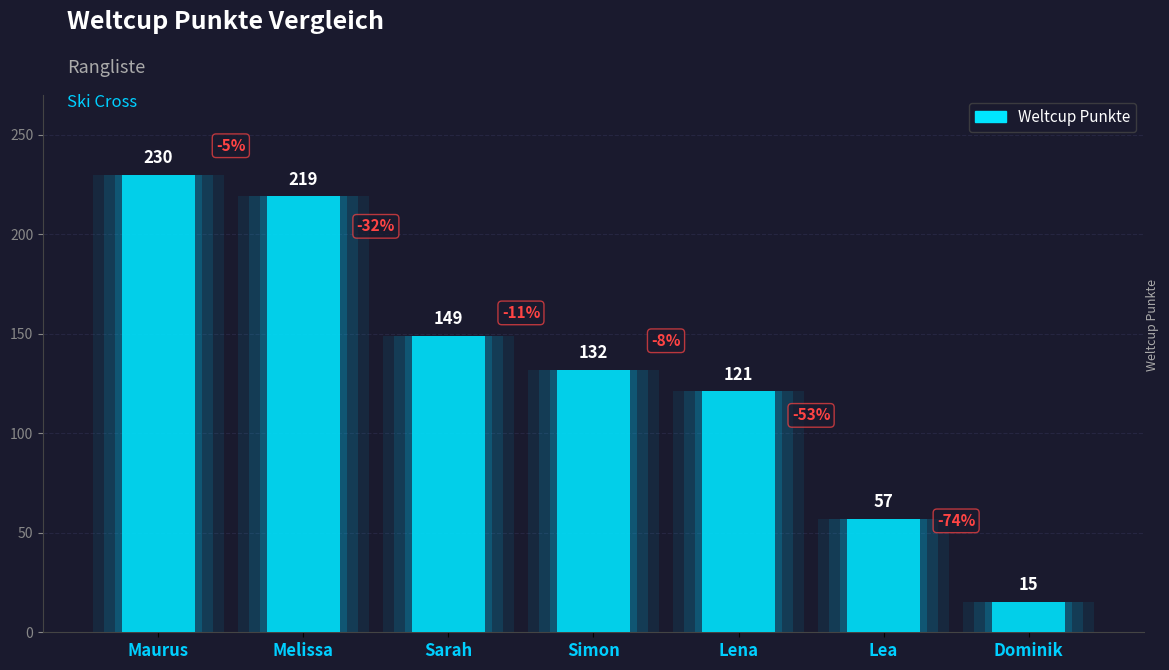

Reading left to right, list all the values displayed in this chart.

230	219	149	132	121	57	15